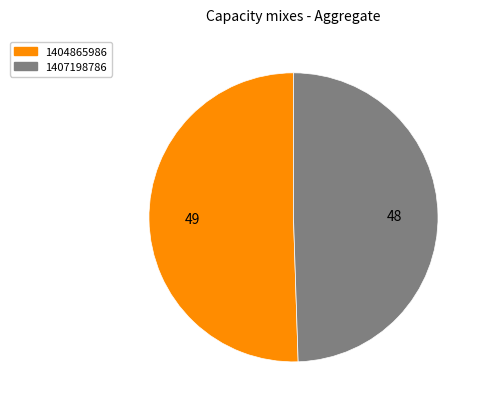

Which slice represents more than half of the pie?

1404865986